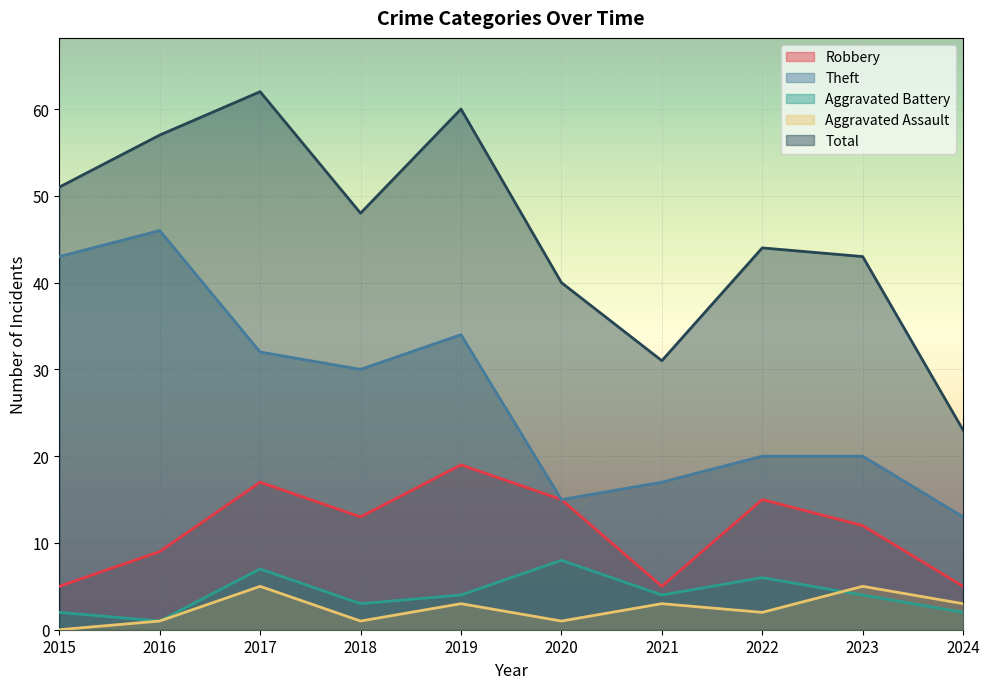

Rank the series at 2015 from highest to lowest value.

Total, Theft, Robbery, Aggravated Battery, Aggravated Assault